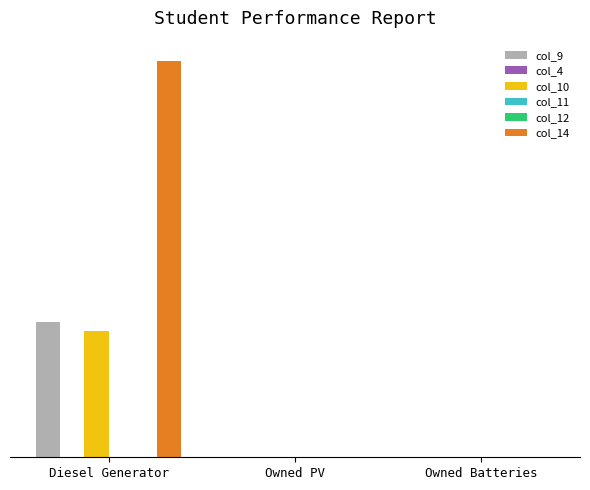

How many bars are there in each group?

6